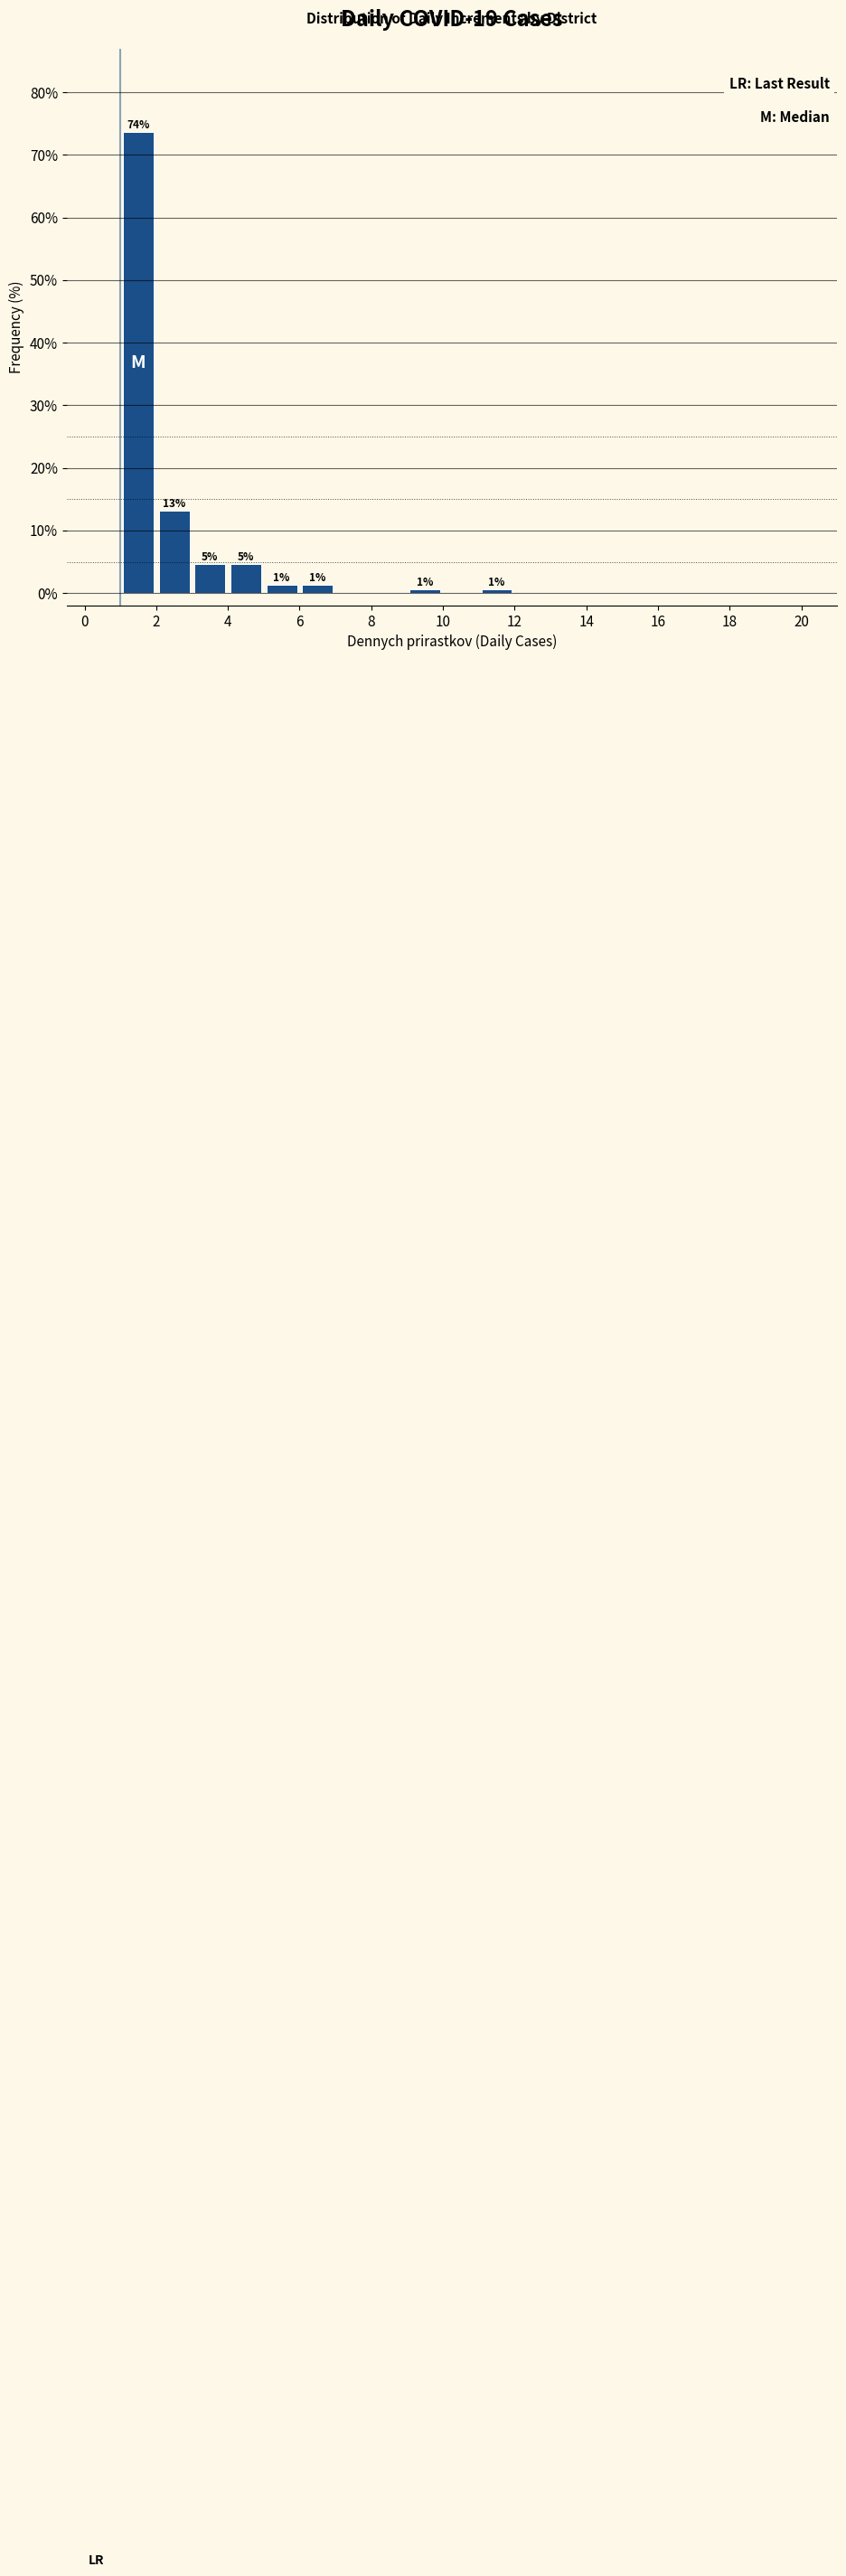

Over which range of the x-axis is the bar tallest?

1 to 2